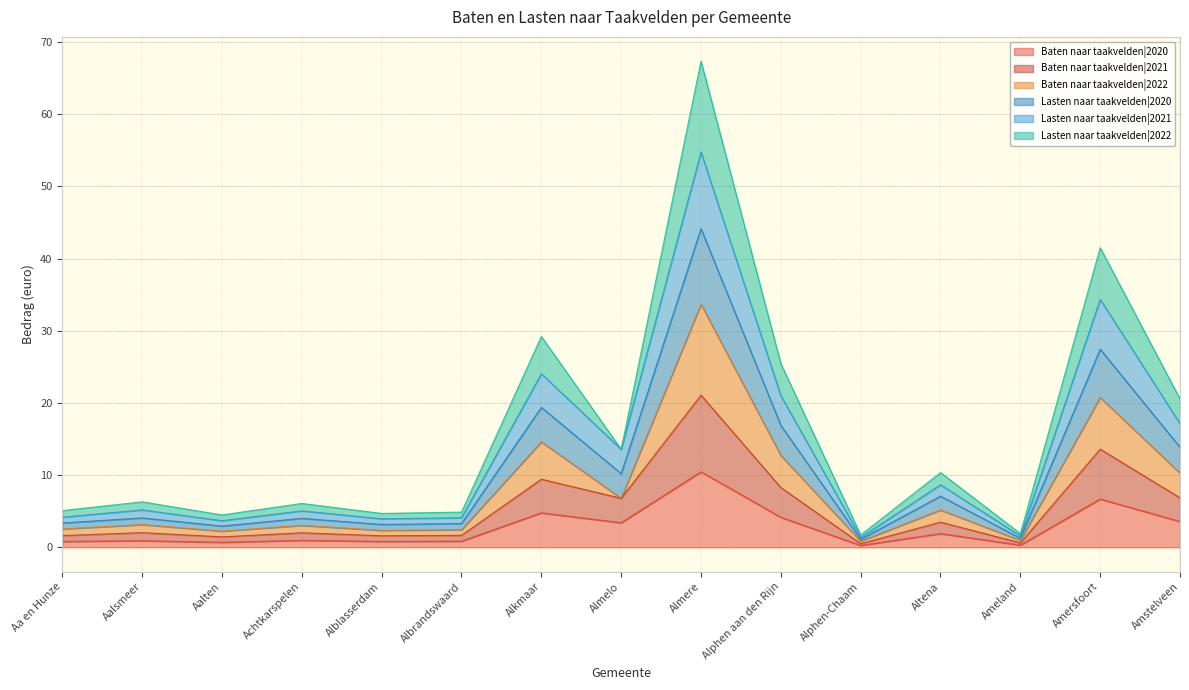

At which category does Lasten naar taakvelden|2021 reach its first local peak?

Aalsmeer